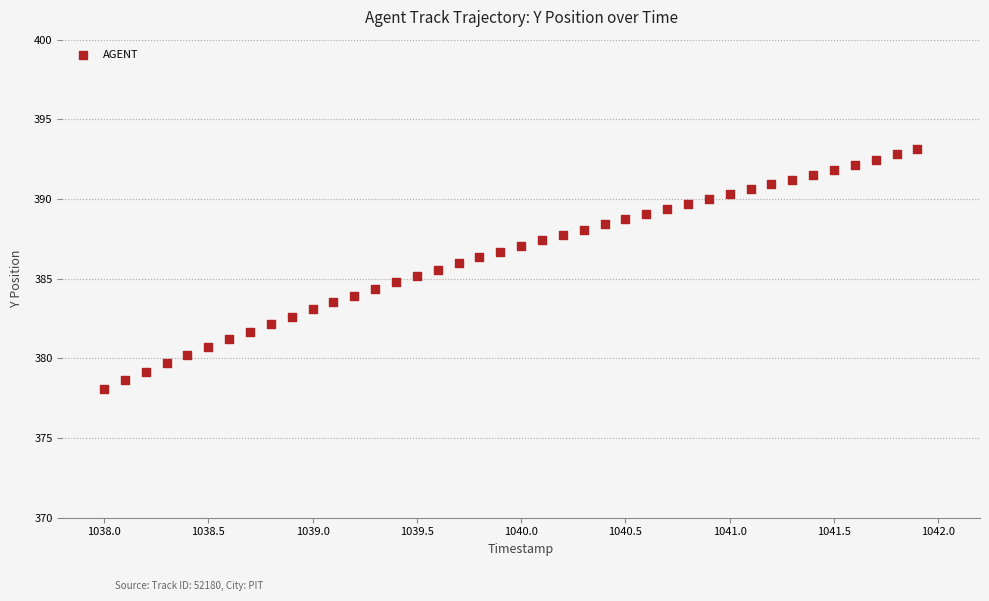

What is the range of Y values (max minus min)?

15.0